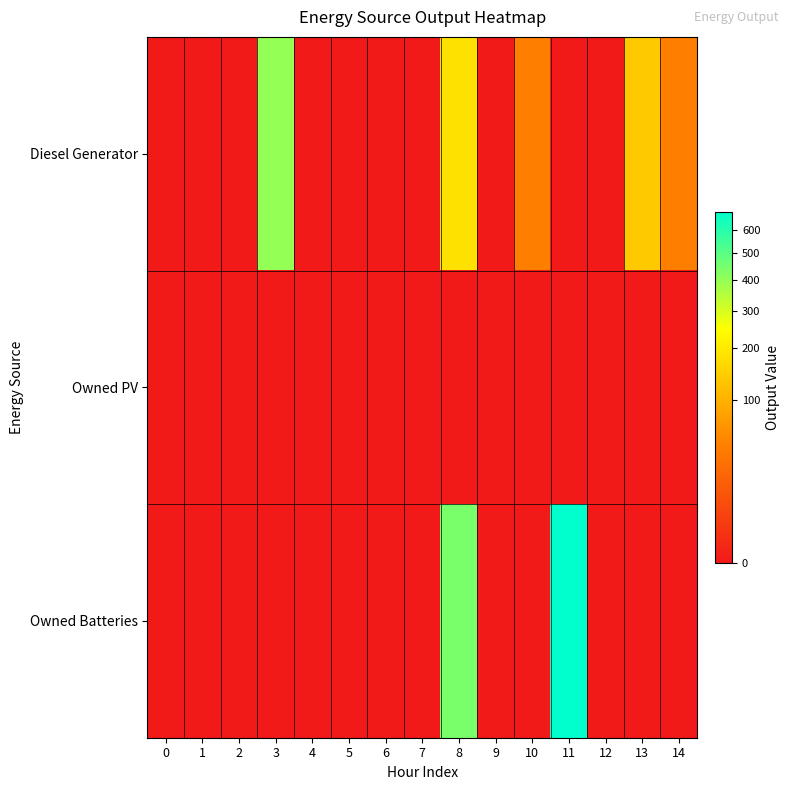

Reading right to left, extract all data points from this chart.

Diesel Generator: 14=44.0	13=138.0	12=0.0	11=0.0	10=44.0	9=0.0	8=182.0	7=0.0	6=0.0	5=0.0	4=0.0	3=400.0	2=0.0	1=0.0	0=0.0
Owned PV: 14=0.0	13=0.0	12=0.0	11=0.0	10=0.0	9=0.0	8=0.0	7=0.0	6=0.0	5=0.0	4=0.0	3=0.0	2=0.0	1=0.0	0=0.0
Owned Batteries: 14=0.0	13=0.0	12=0.0	11=685.0	10=0.0	9=0.0	8=444.0	7=0.0	6=0.0	5=0.0	4=0.0	3=0.0	2=0.0	1=0.0	0=0.0